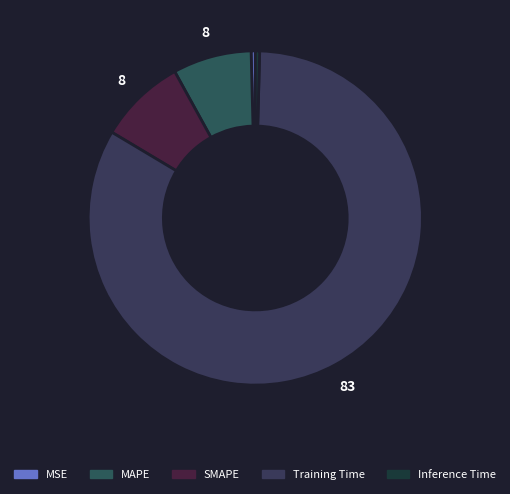

True or false: SMAPE accounts for 15% of the total.

False